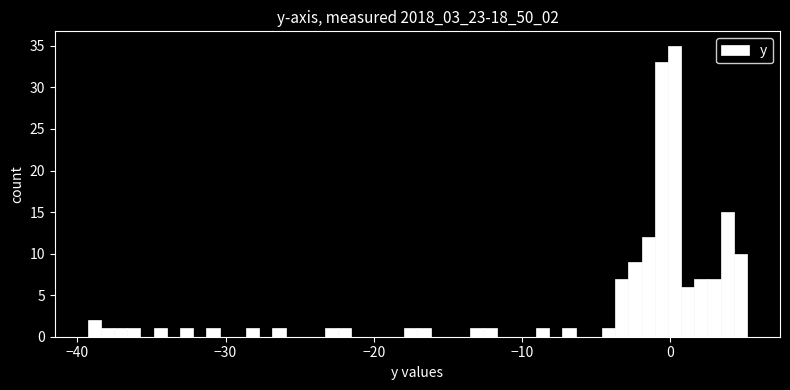

Around what value on the x-axis is the tallest bar? Give the approximate position of its centre, as read against the axis.

0